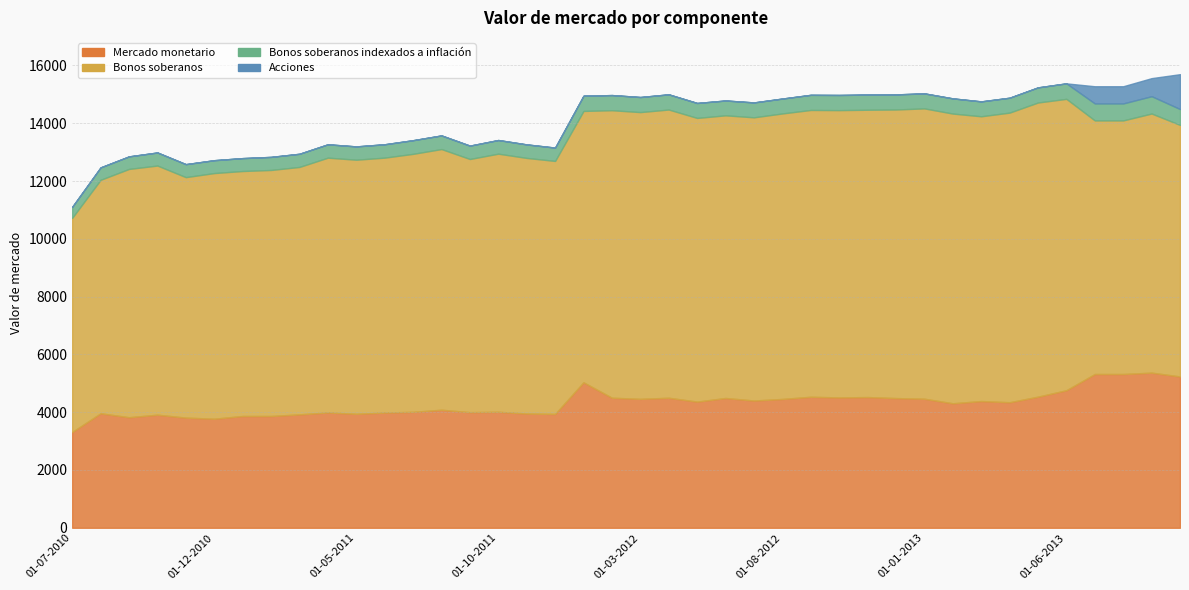

The Bonos soberanos series shows 3682 at 01-09-2010. True or false?

False